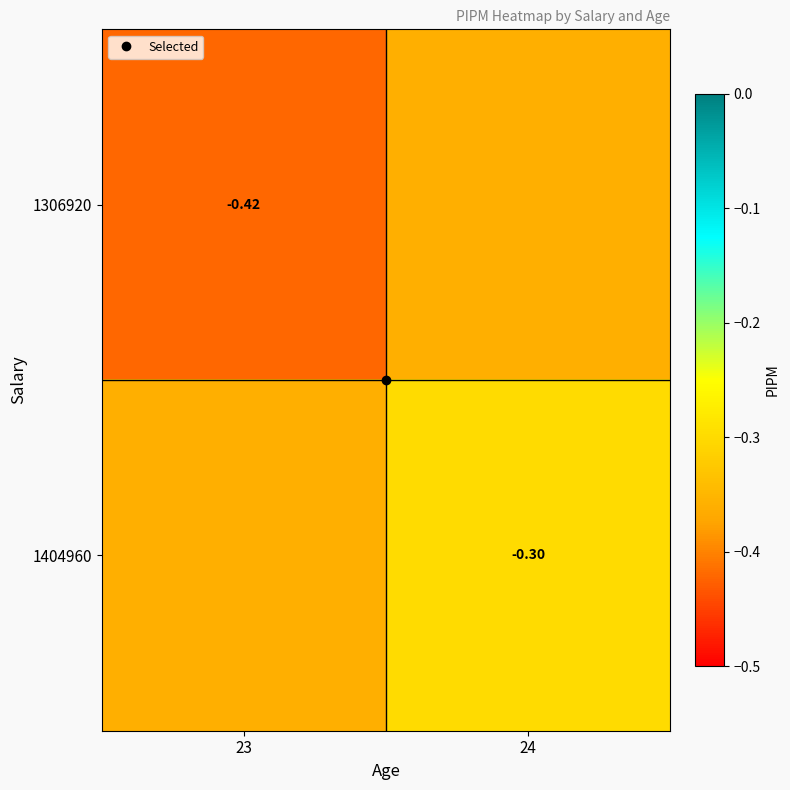

Is it true that 1404960 equals -0.4 at 23?

True